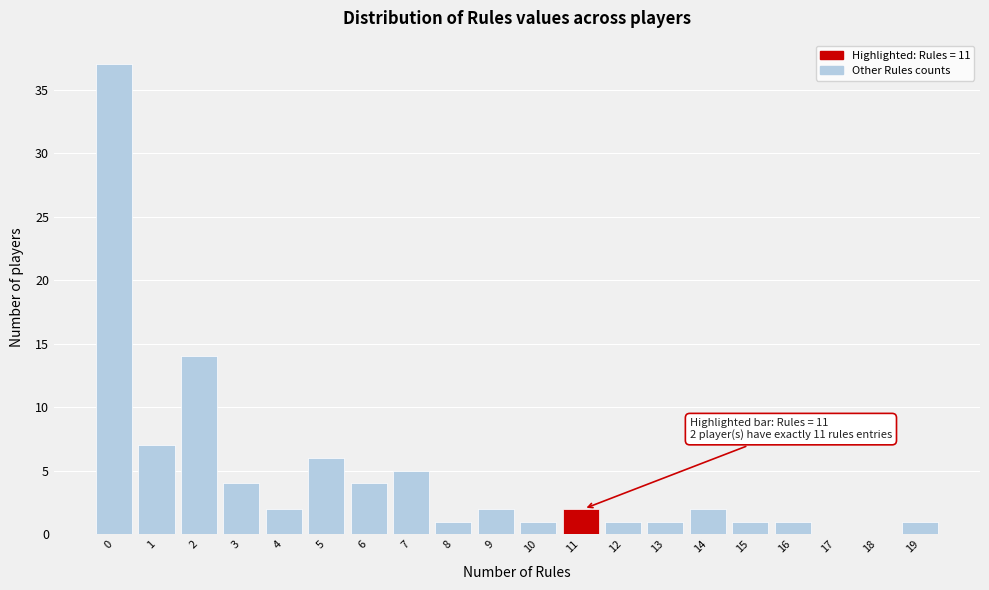

Reading left to right, transcribe all the data shown in this chart.

0=37	1=7	2=14	3=4	4=2	5=6	6=4	7=5	8=1	9=2	10=1	11=2	12=1	13=1	14=2	15=1	16=1	17=0	18=0	19=1